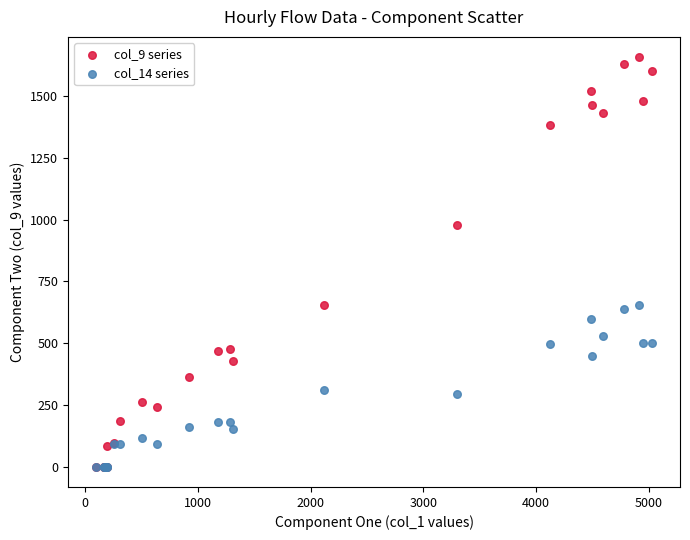

Which series has the widest spread of Y values?

col_9 series